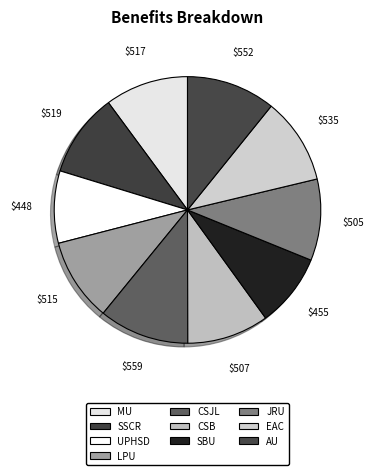

To the nearest percent, what is the combined percentage of SSCR and EAC?

21%